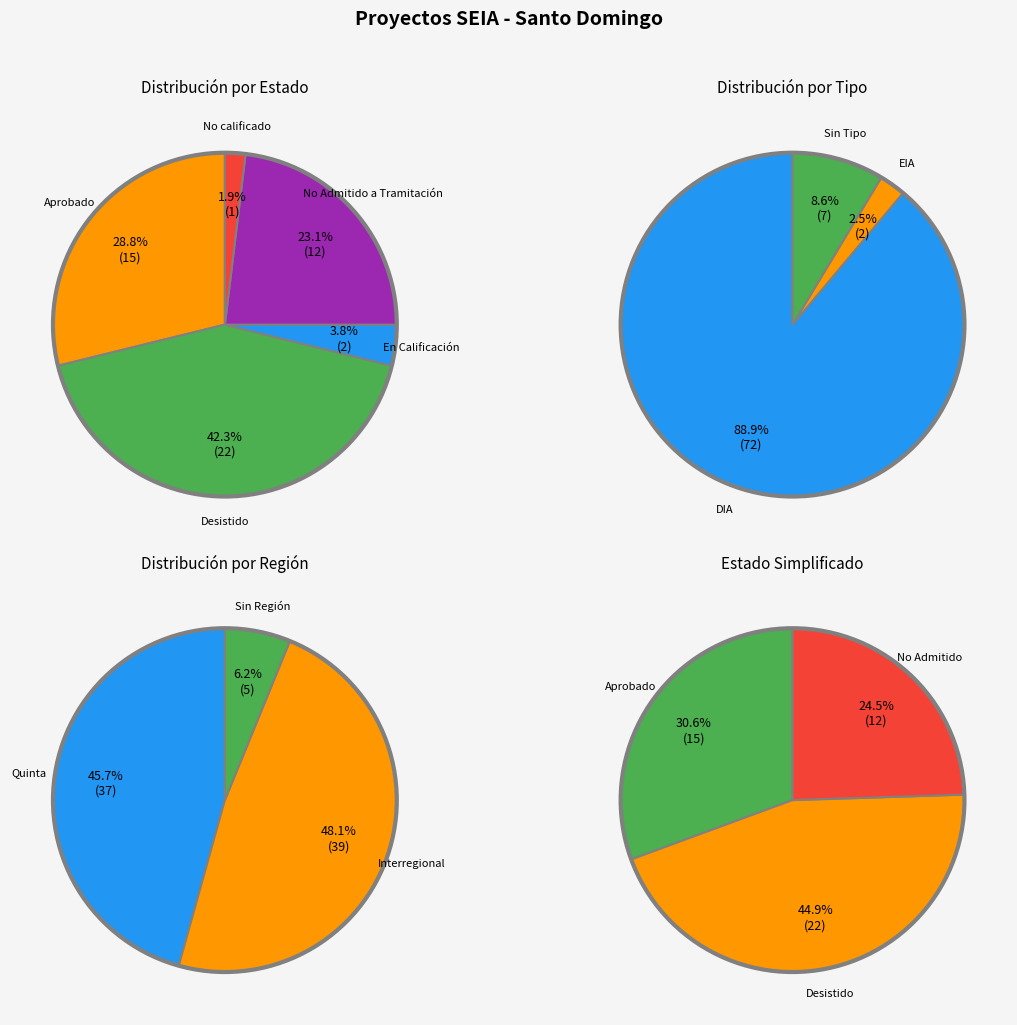

Is it true that En Calificación is 1% of the pie?

False